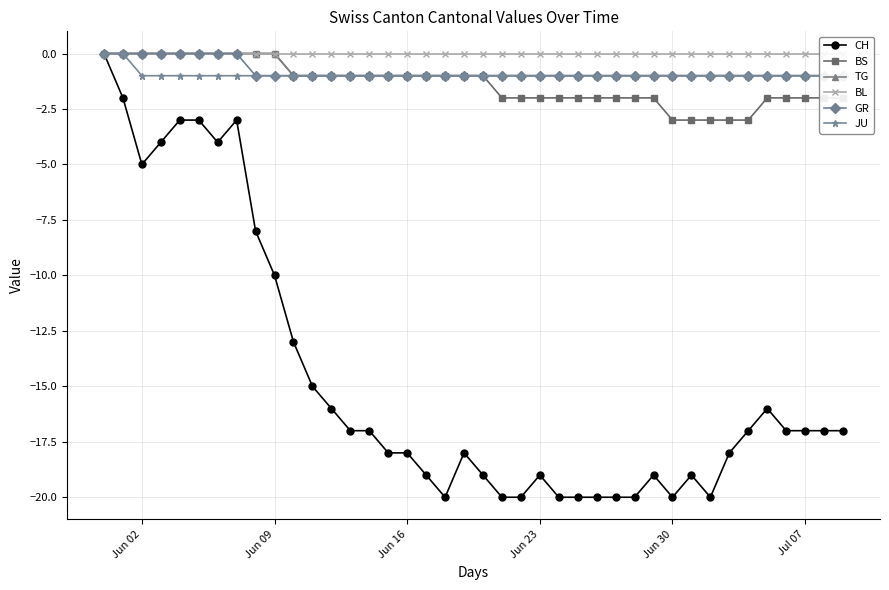

What is the value of the JU point at the 26th from the left?

-1